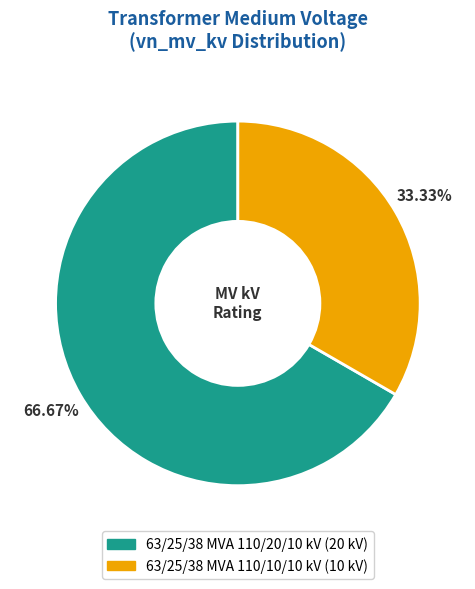

True or false: 63/25/38 MVA 110/20/10 kV accounts for 67% of the total.

True